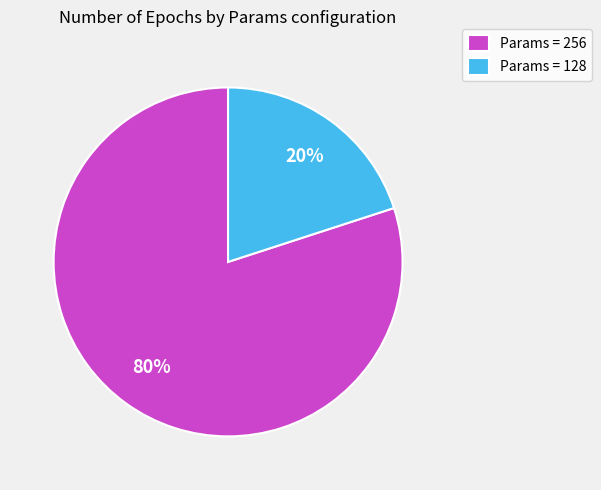

What is the smallest slice in the pie chart?

Params = 128